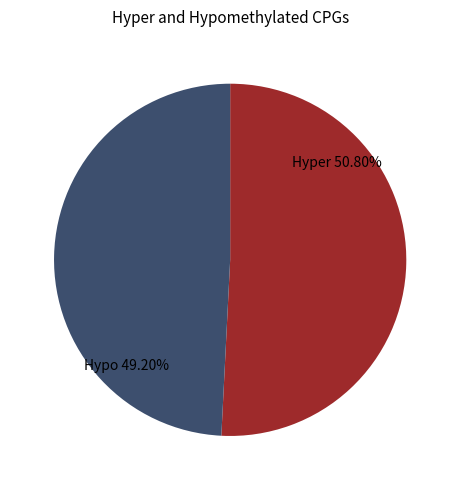

To the nearest percent, what is the difference between the largest and smallest slice percentages?

2%